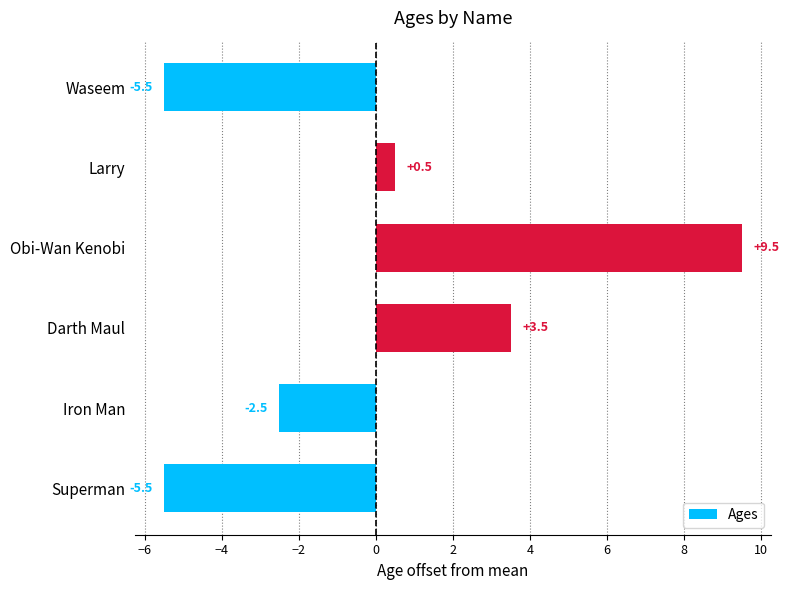

Is it true that the value at Larry is 0.5?

True